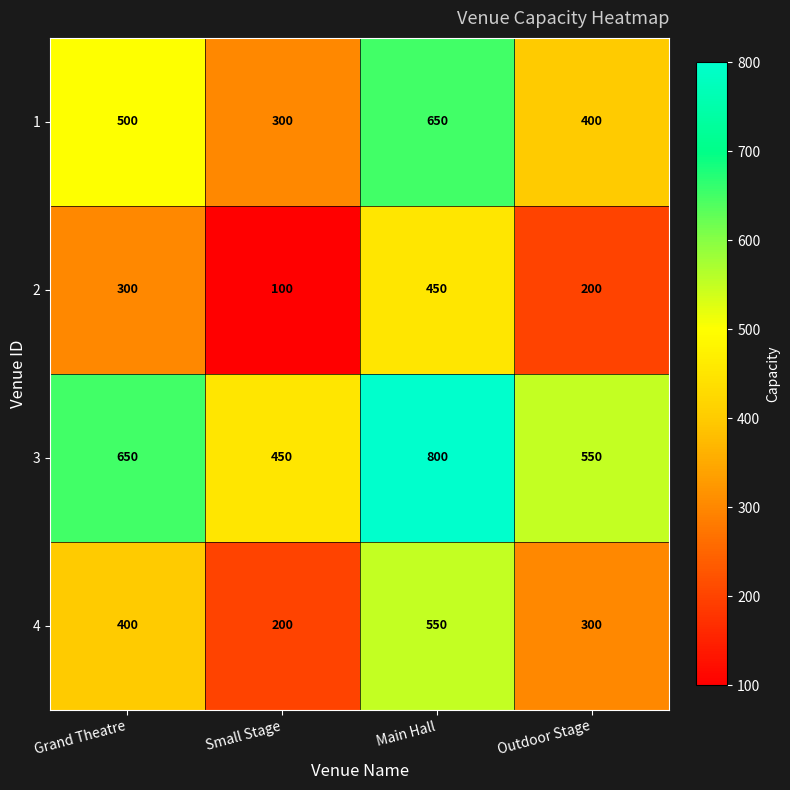

Reading left to right, what are all the values shown in this chart?

1: 500	300	650	400
2: 300	100	450	200
3: 650	450	800	550
4: 400	200	550	300